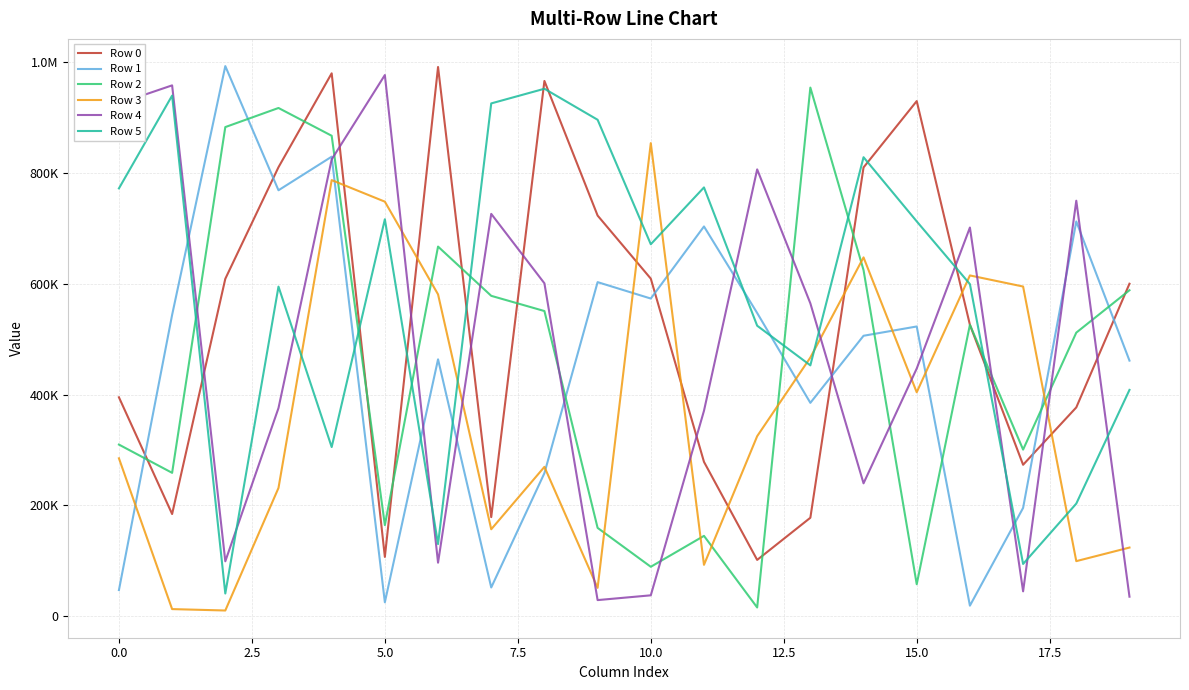

Which series has the largest total across all categories?

Row 5